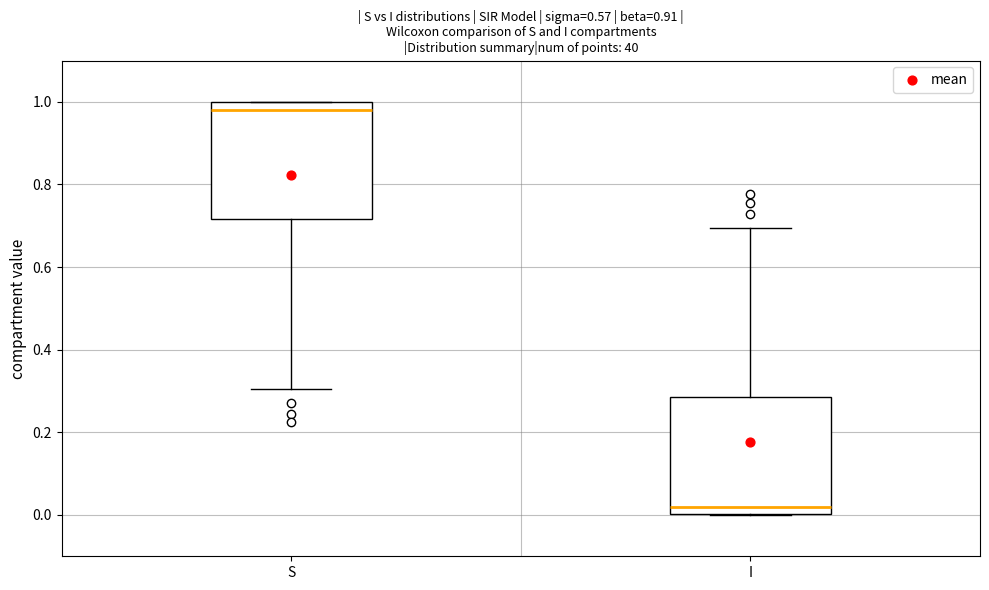

Reading left to right, transcribe this box plot: for each box, give where its median line is, the range the box spans, and where its two whiskers end, as read against the y-axis. The values are not printed on the chart, so give them approximately, as read against the axis.

S: median 0.98, box 0.72 to 1.00, whiskers 0.30 to 1.00
I: median 0.02, box 0.00 to 0.28, whiskers 0.00 to 0.70